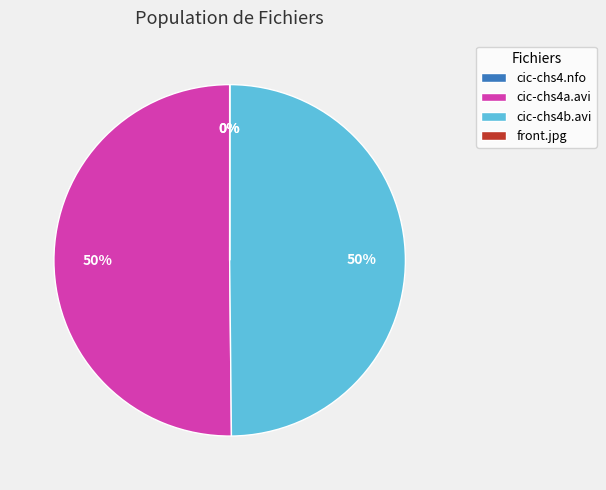

To the nearest percent, what is the average slice percentage?

25%